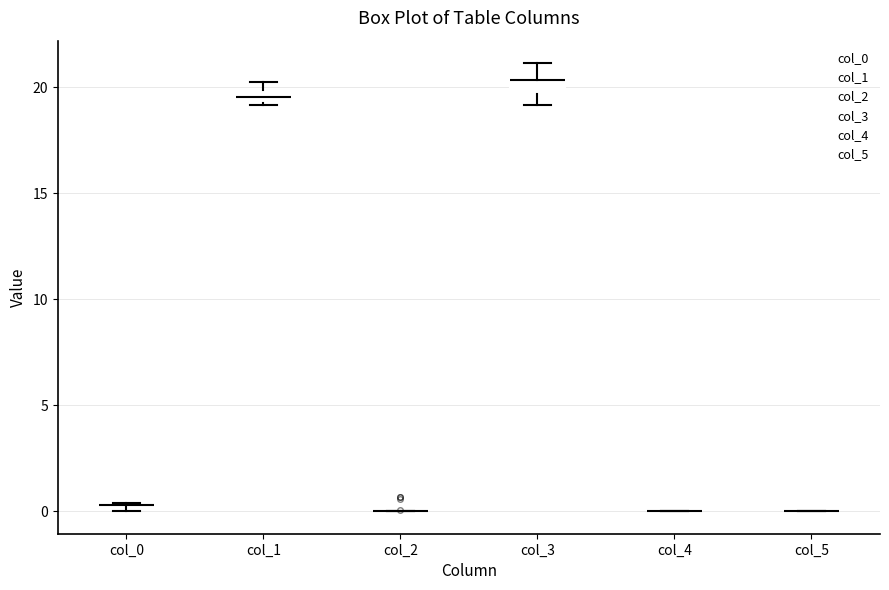

Where is the upper edge of the box for col_3 on the y-axis? The values are not printed on the chart, so give them approximately, as read against the axis.

20.5